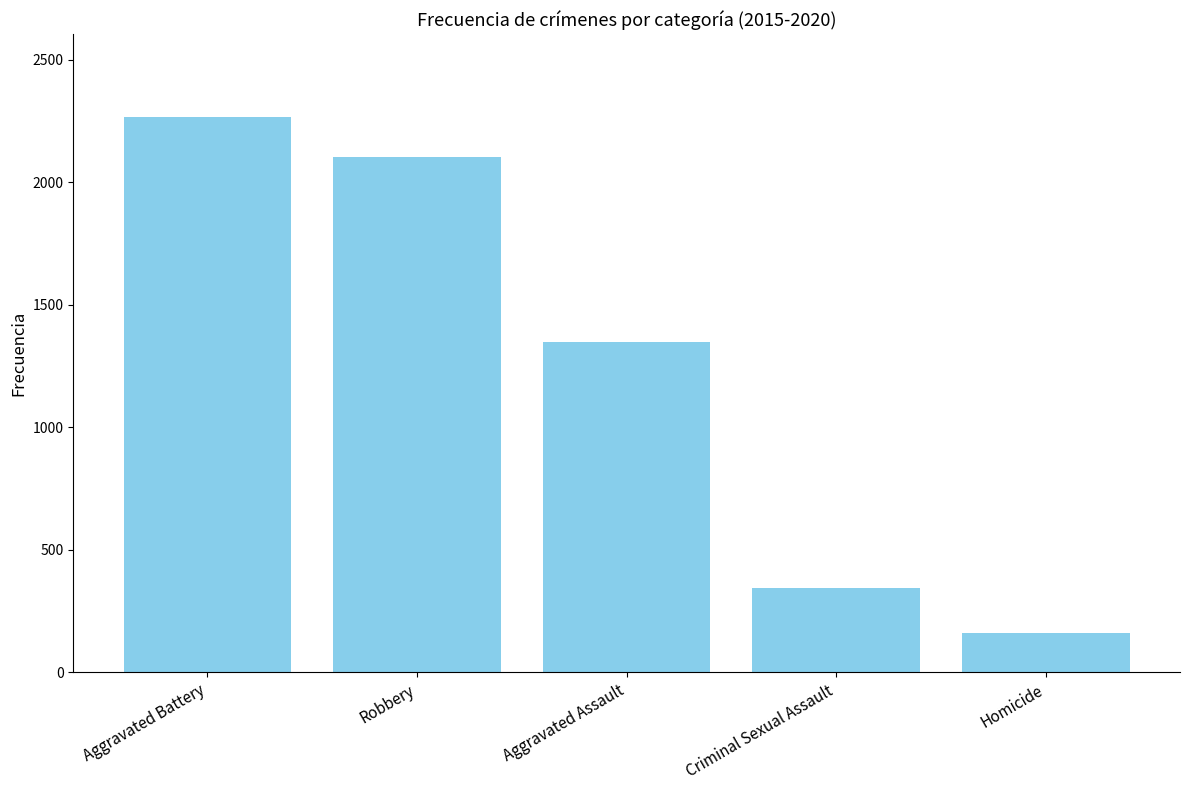

How many distinct data groups are displayed?

1